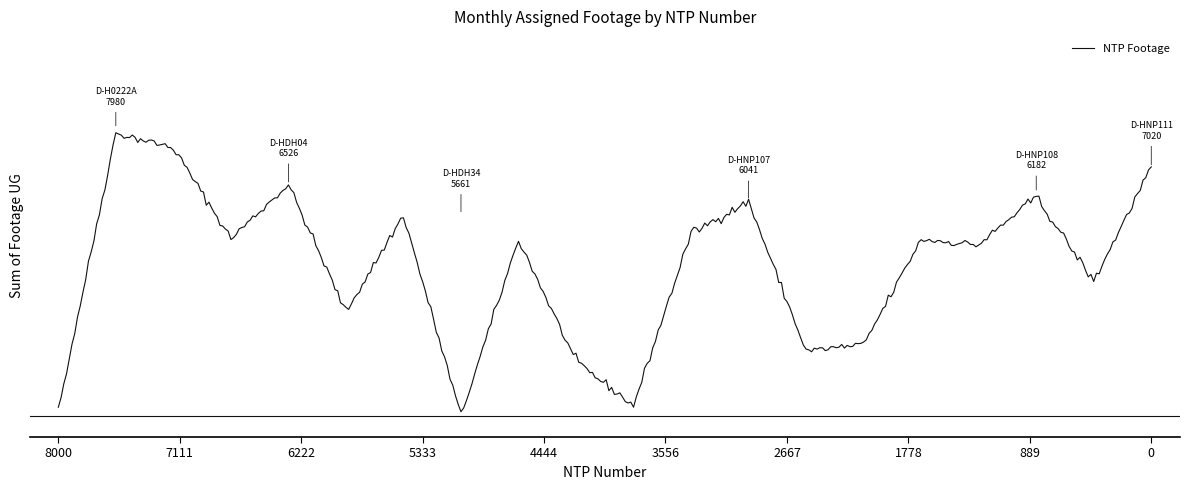

Does the chart display data point markers on the line(s)?

No